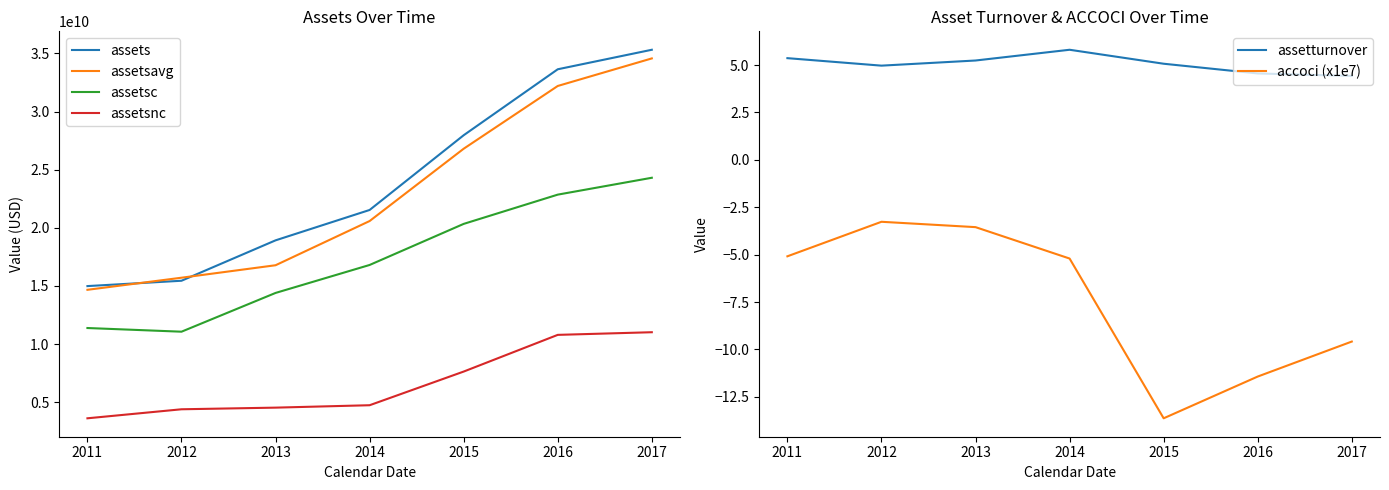

What is the sum of the assetsavg values at 2012 and 2013?

32479520750